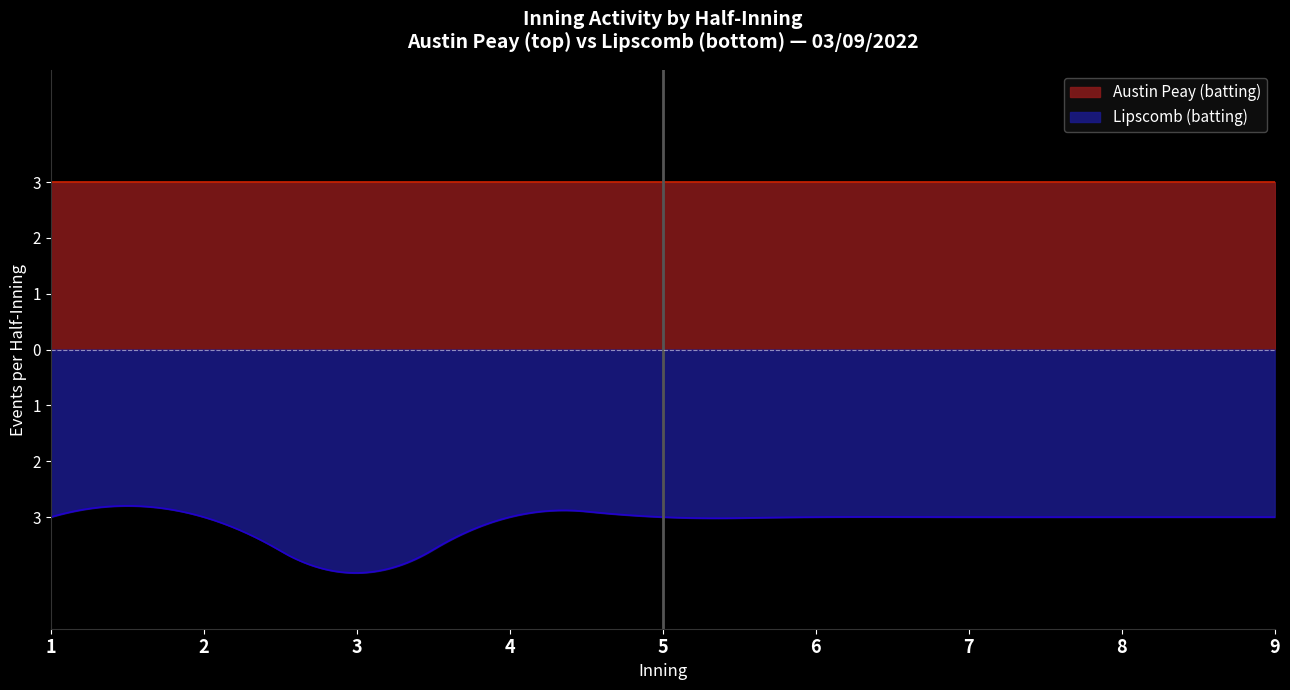

What are all the series names shown in the legend?

Austin Peay (batting), Lipscomb (batting)